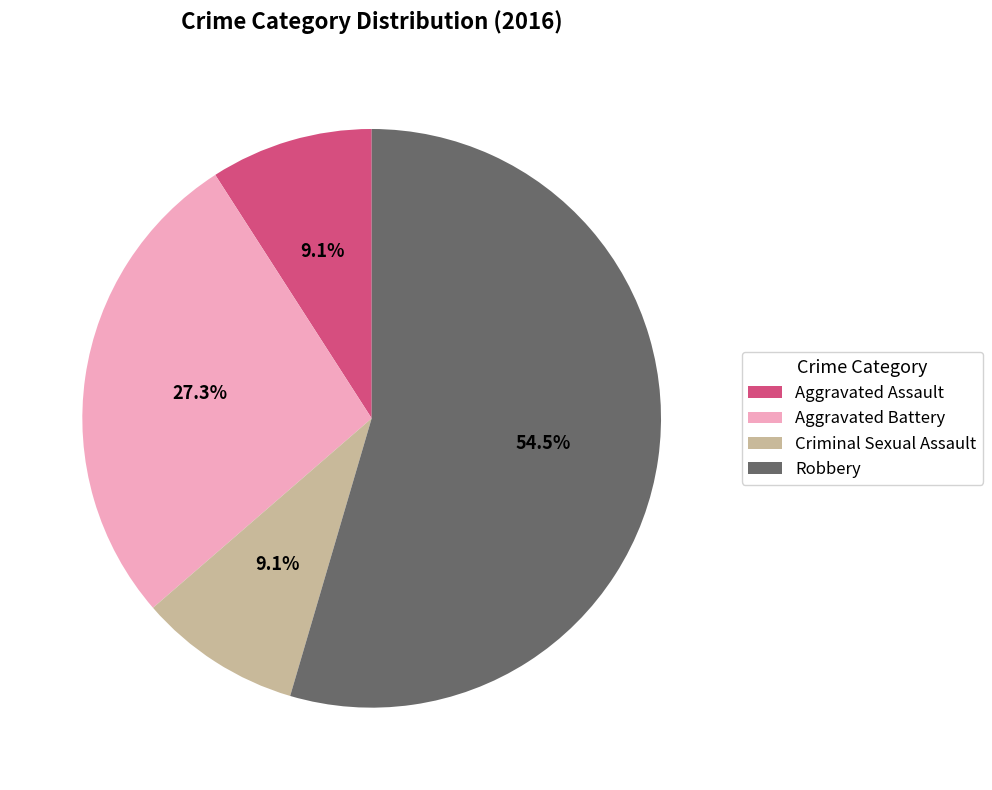

To the nearest percent, what is the difference between the largest and smallest slice percentages?

45%